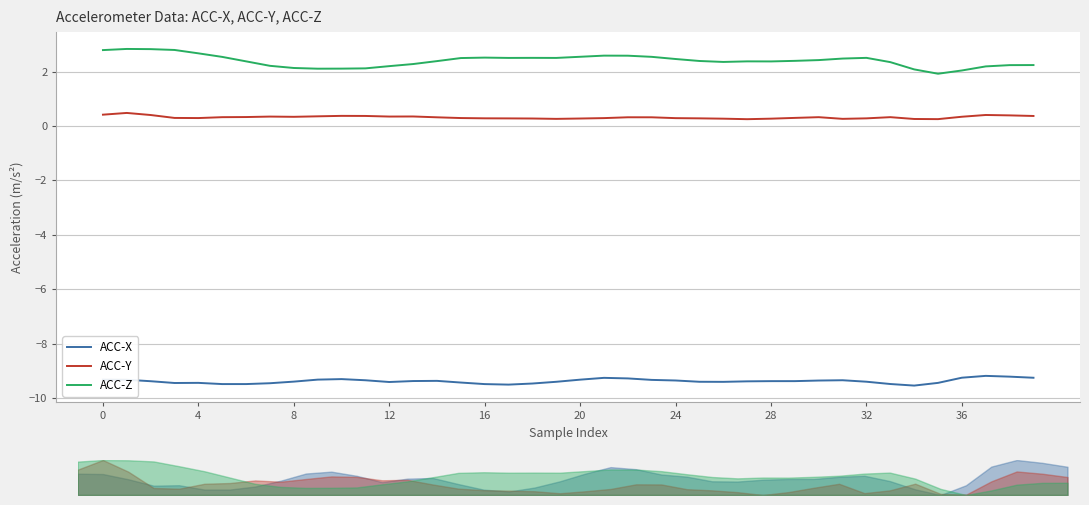

Read the ACC-Y value at 16.

0.3